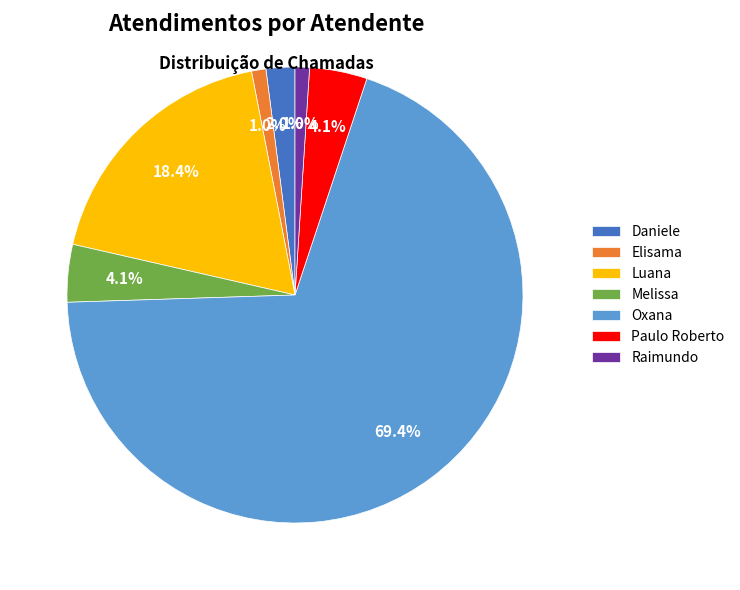

How many segments does this pie chart have?

7